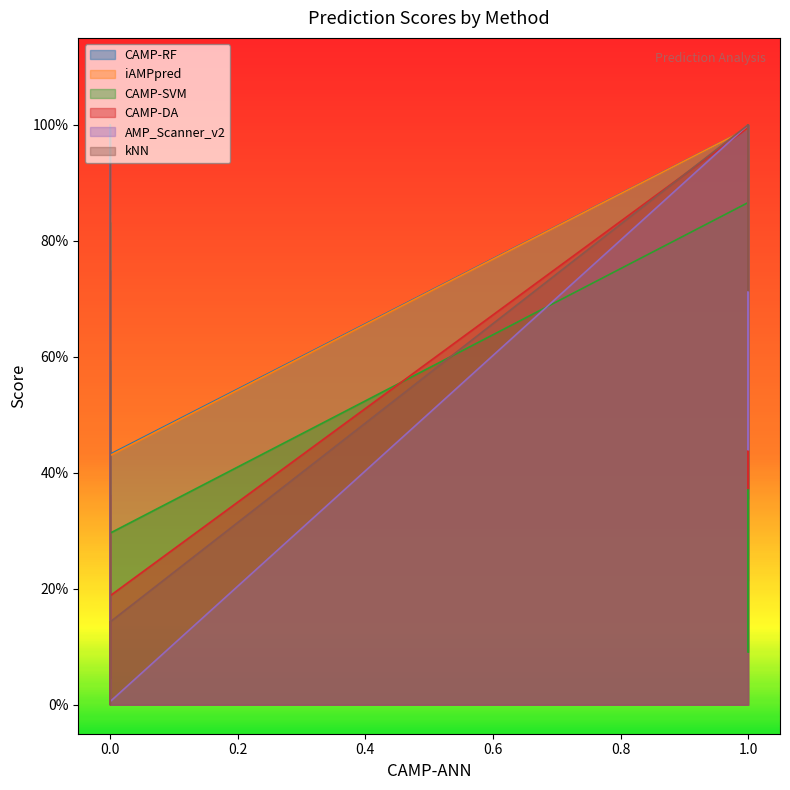

At how many categories does at least one series exceed 0?

40